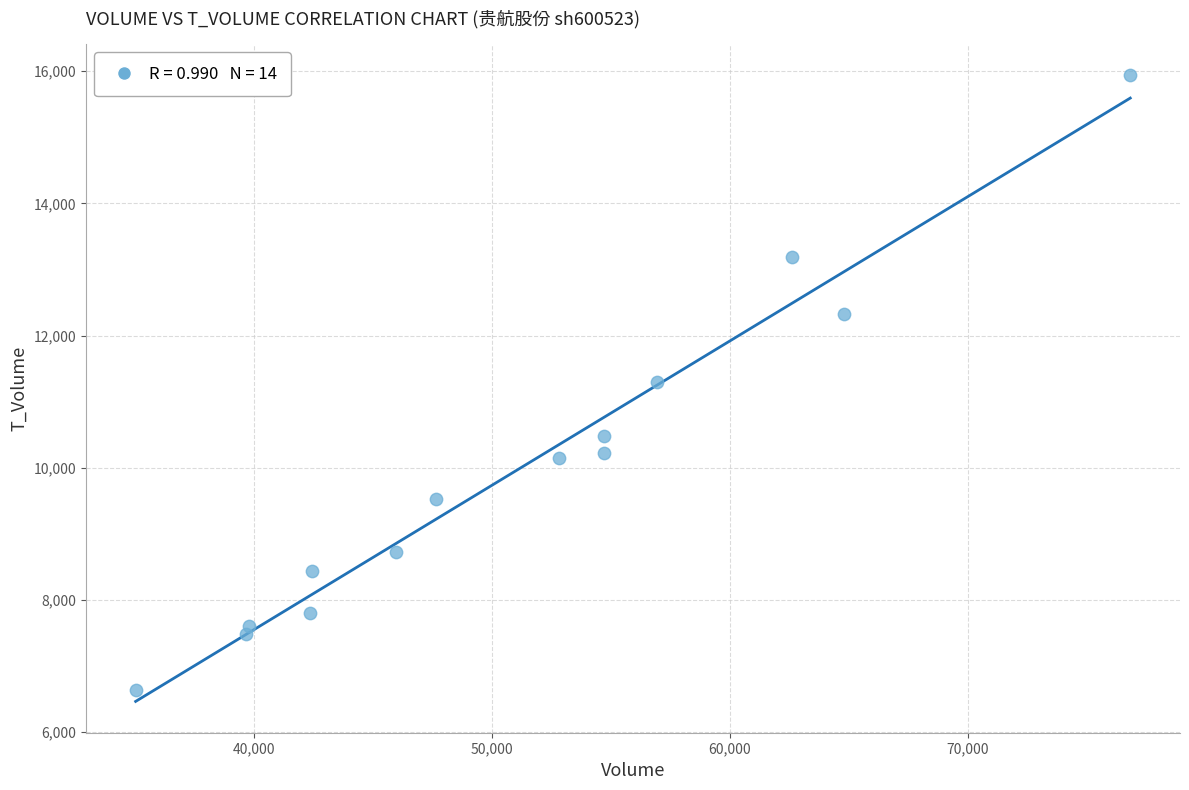

What is the range of X values (max minus min)?

41829